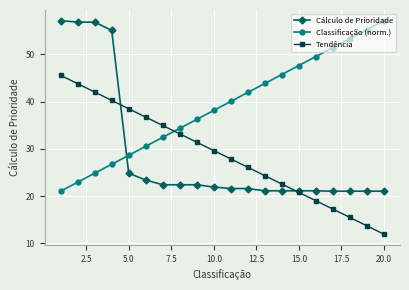

What are all the series names shown in the legend?

Cálculo de Prioridade, Classificação (norm.), Tendência